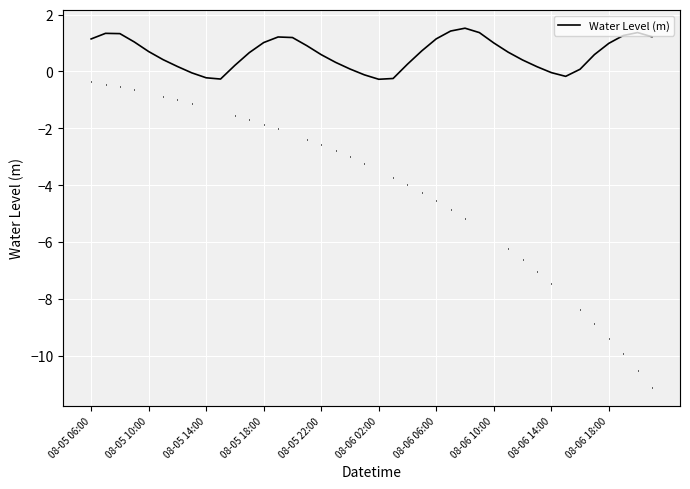

True or false: the data has more than 1 interior local peaks.

True